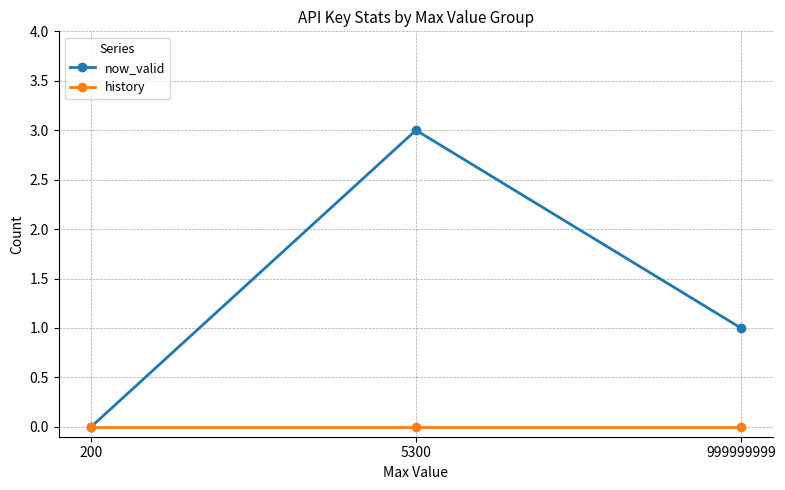

What is the difference between the maximum and minimum values in the now_valid series?

3